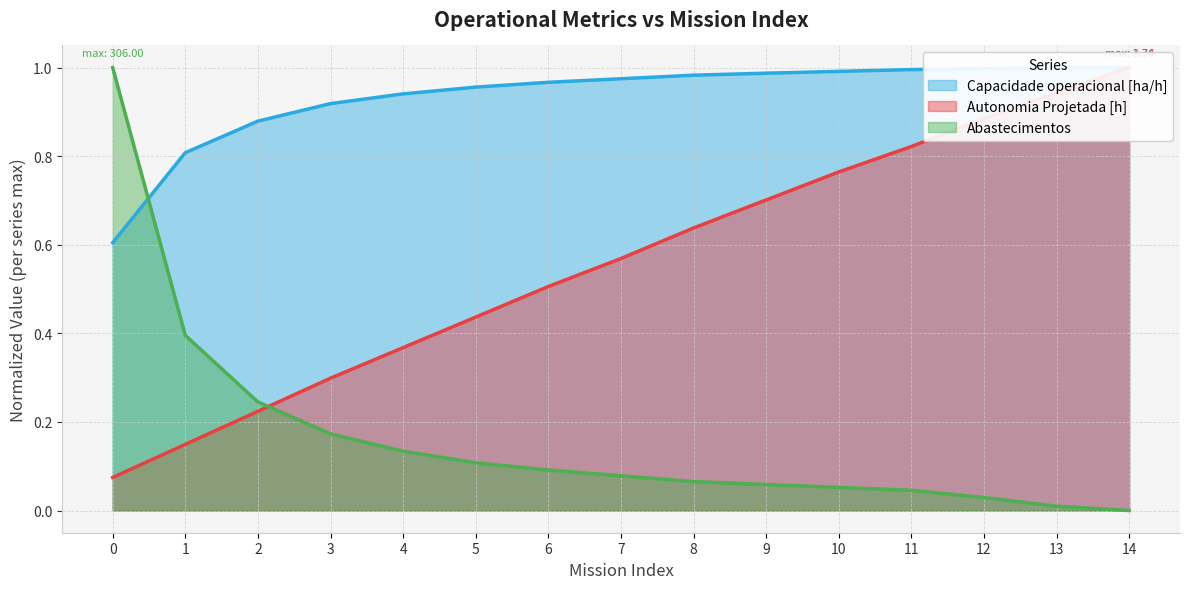

What is the sum of all Autonomia Projetada [h] values?

8.4